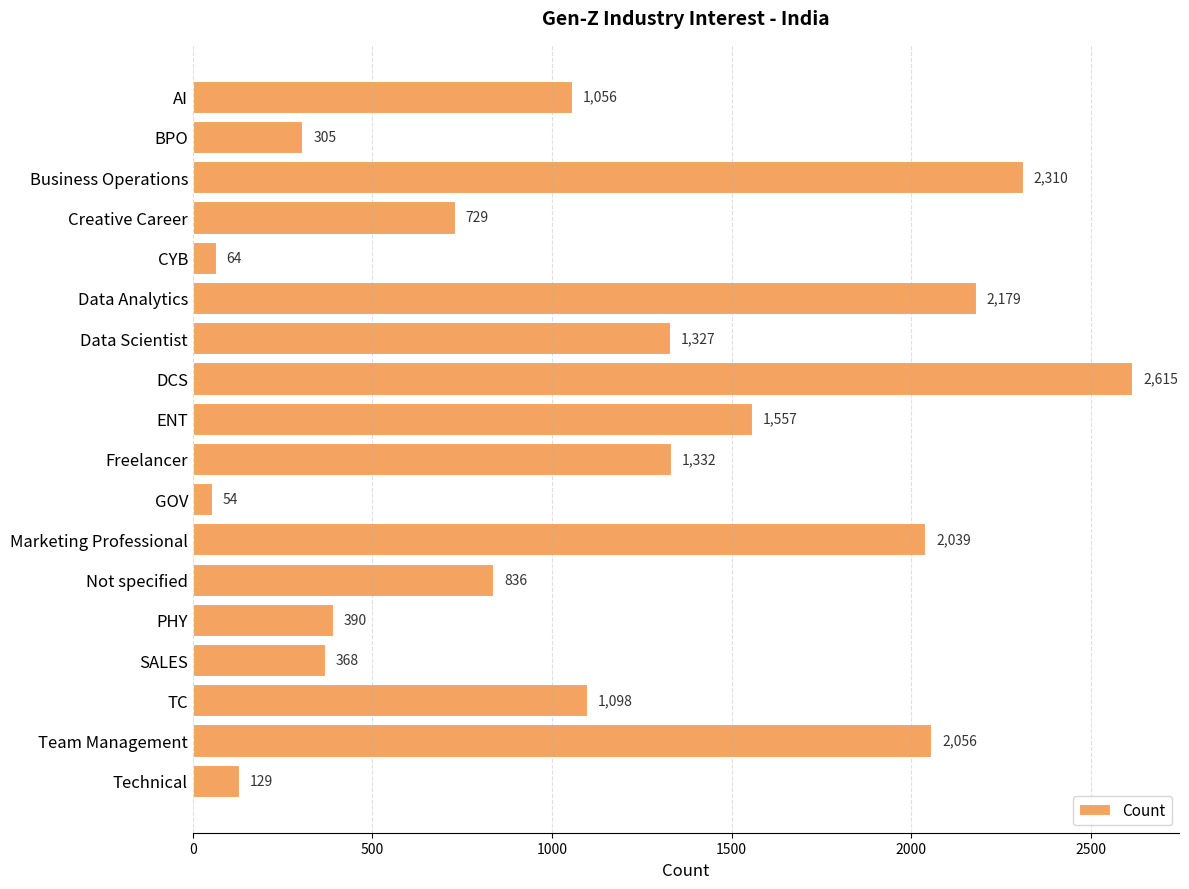

What is the value of the 15th bar from the top?

368